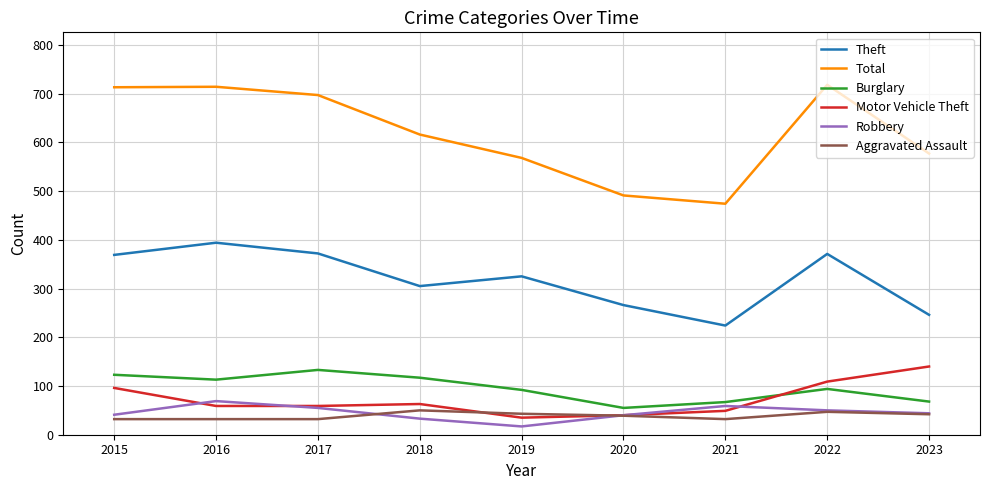

Which series has the largest range (max minus min)?

Total